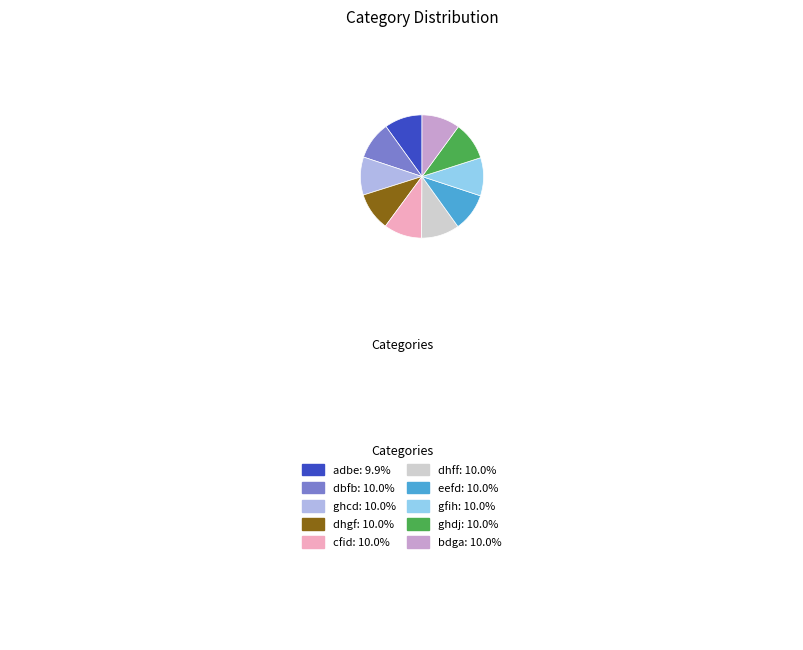

Is there any slice that represents more than half of the pie?

No